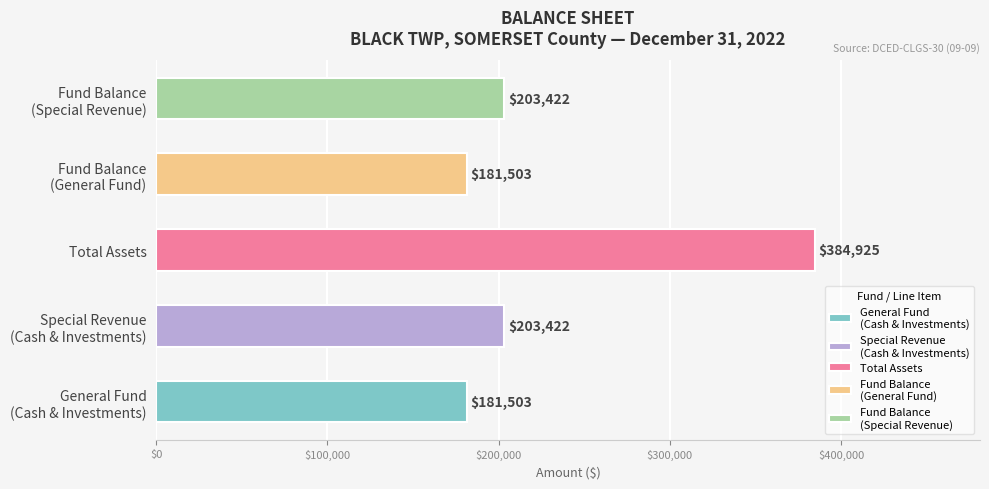

Which label corresponds to the largest value in the chart?

Total Assets